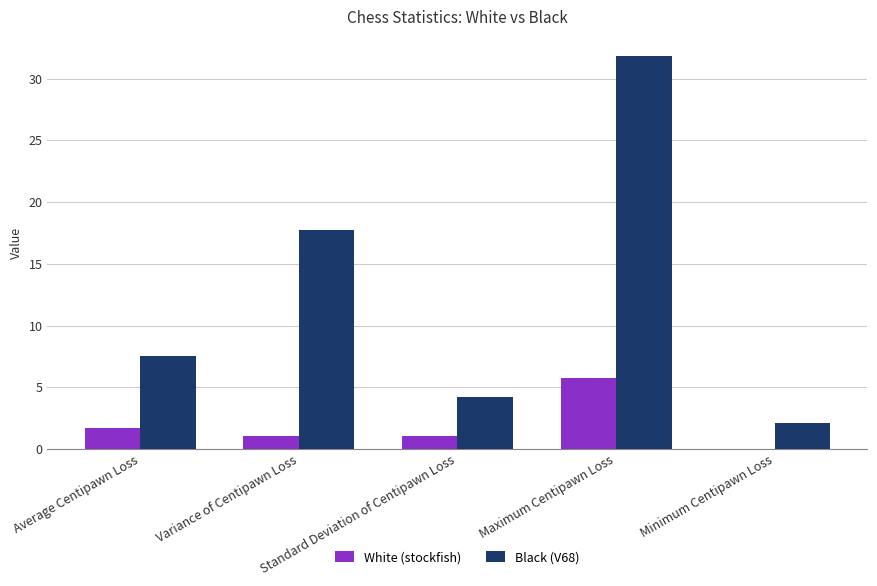

What is the maximum value shown in the chart?

31.8